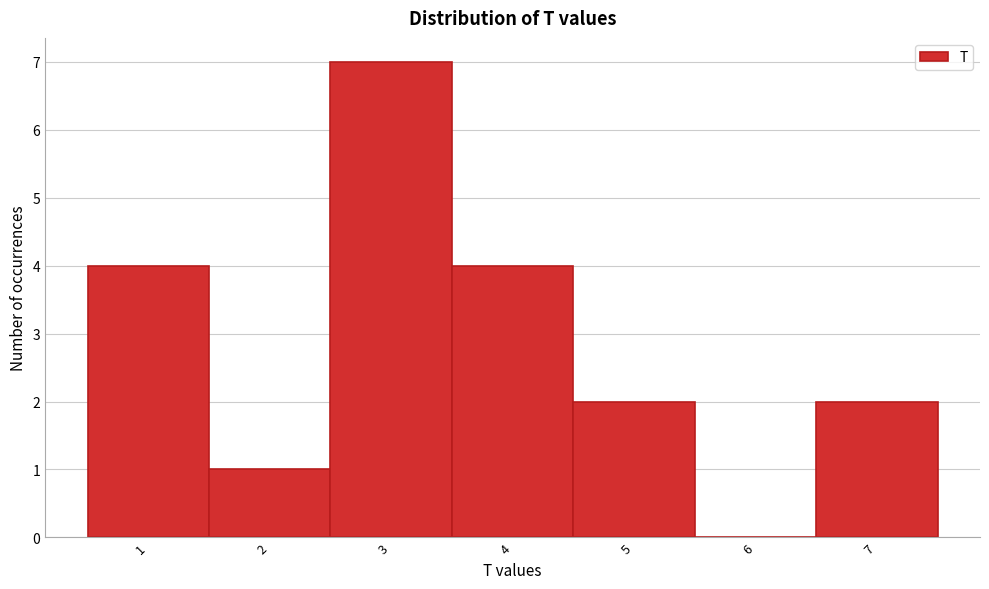

Reading left to right, list every bar in this chart as the range it spans on the x-axis followed by its height. The values are not printed on the chart, so give them approximately, as read against the axis.

0.5 to 1.5: 4
1.5 to 2.5: 1
2.5 to 3.5: 7
3.5 to 4.5: 4
4.5 to 5.5: 2
5.5 to 6.5: 0
6.5 to 7.5: 2